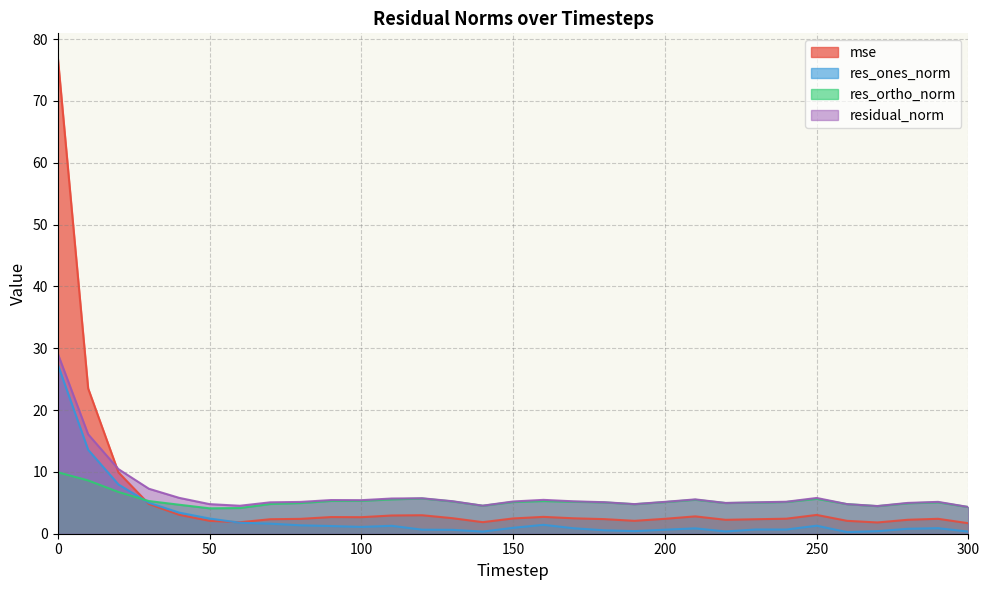

Where is residual_norm nearest to the value 16?

10